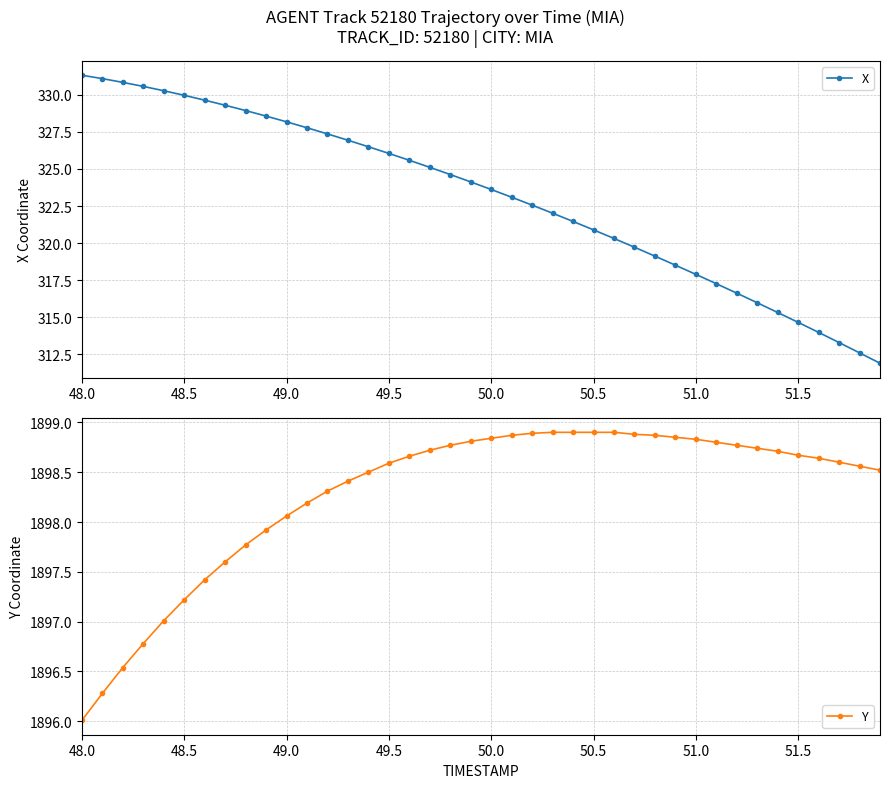

The value of X at 50.0 is 163.4. True or false?

False